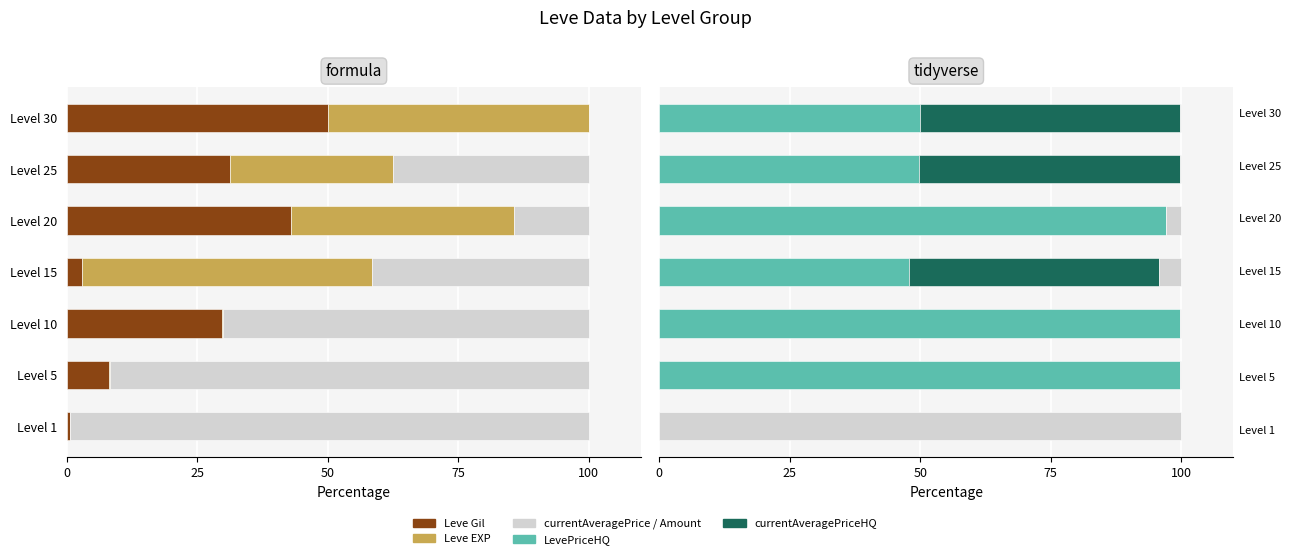

True or false: currentAveragePrice has a value of 21.9 at Level 10.

False